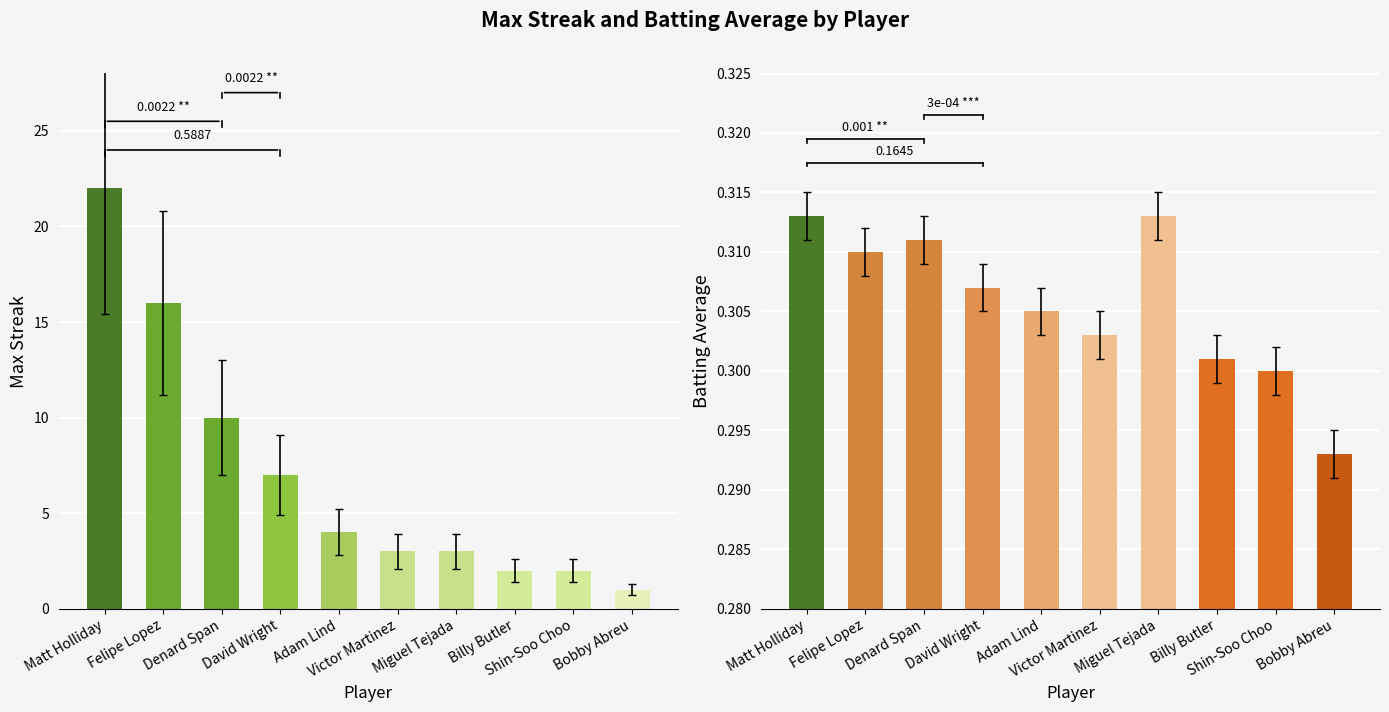

The Batting Average series shows 0.1 at Shin-Soo Choo. True or false?

False